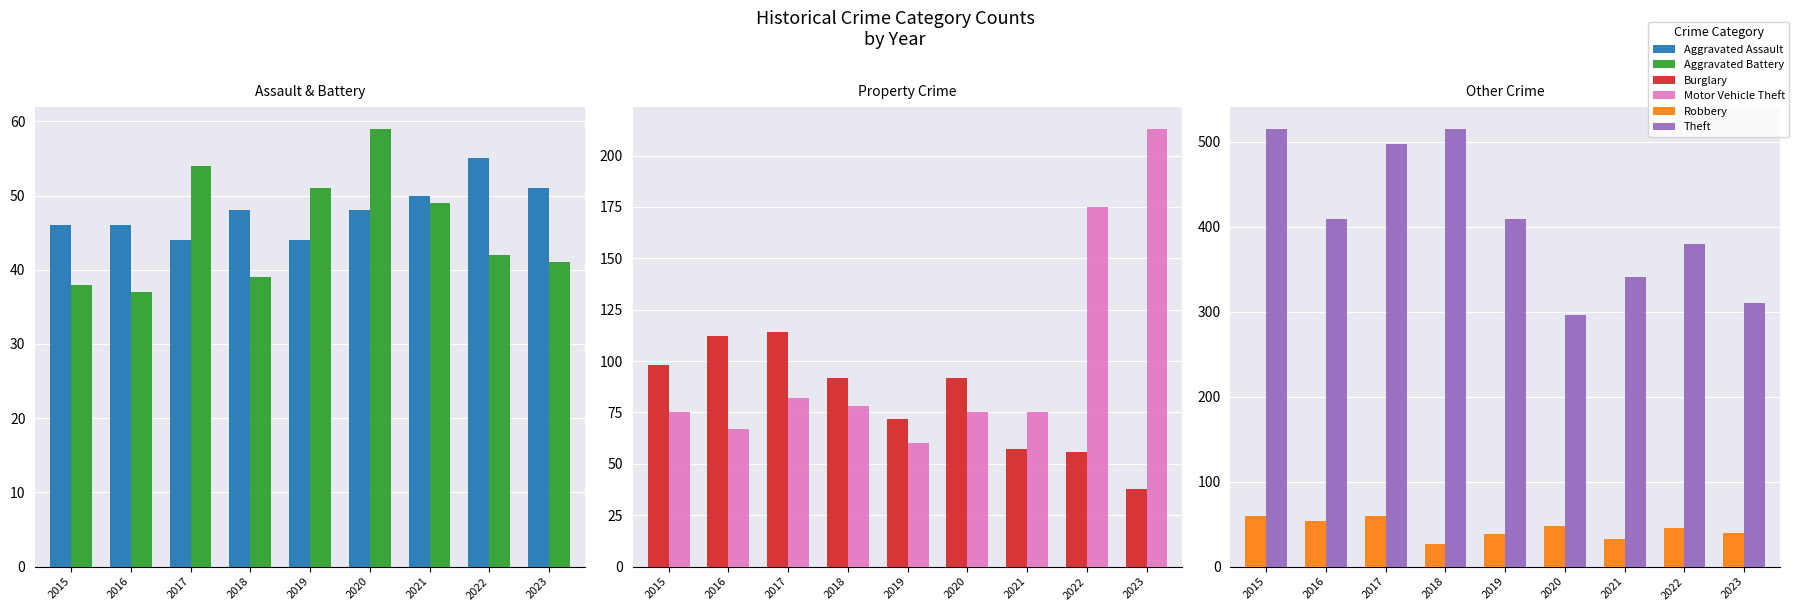

Rank the series at 2021 from lowest to highest value.

Robbery, Aggravated Battery, Aggravated Assault, Burglary, Motor Vehicle Theft, Theft